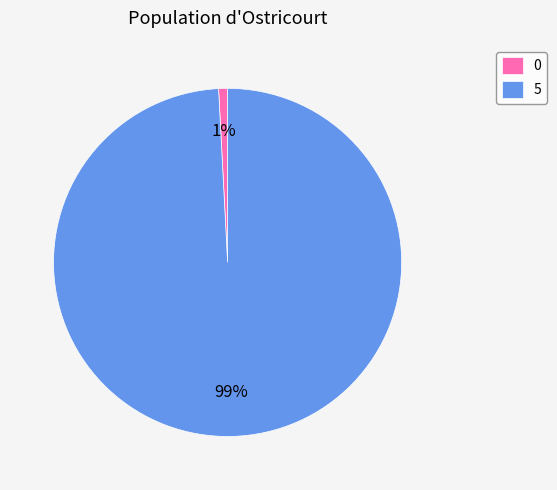

What is the largest slice in the pie chart?

5